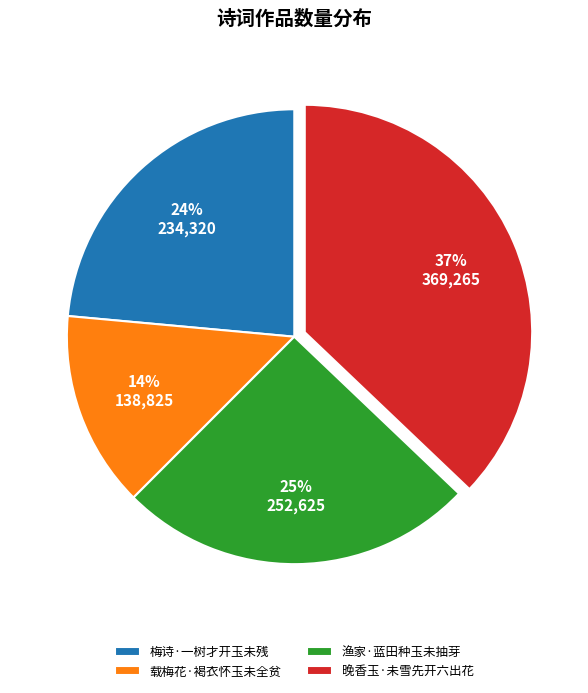

What is the ratio of the value at 载梅花·褐衣怀玉未全贫 to the value at 晚香玉·未雪先开六出花?

0.4